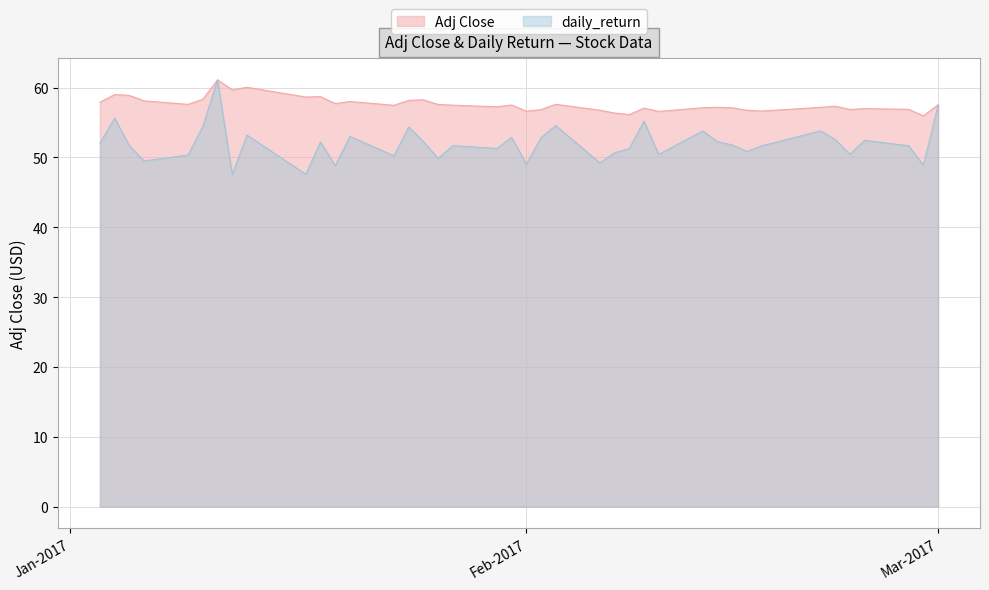

What is the label of the 31st point from the right?

2017-01-17